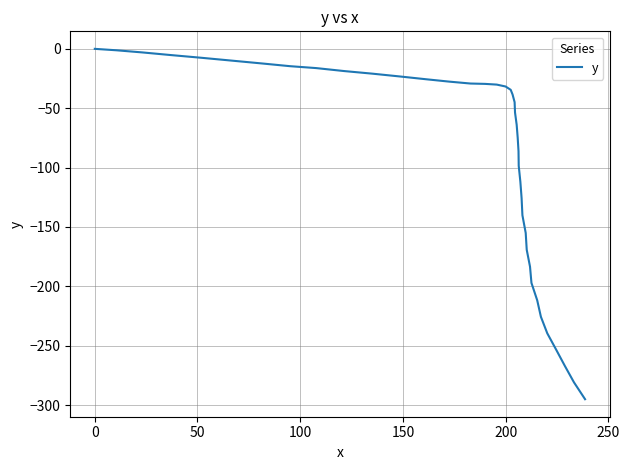

What is the difference between the maximum and minimum values?

295.0